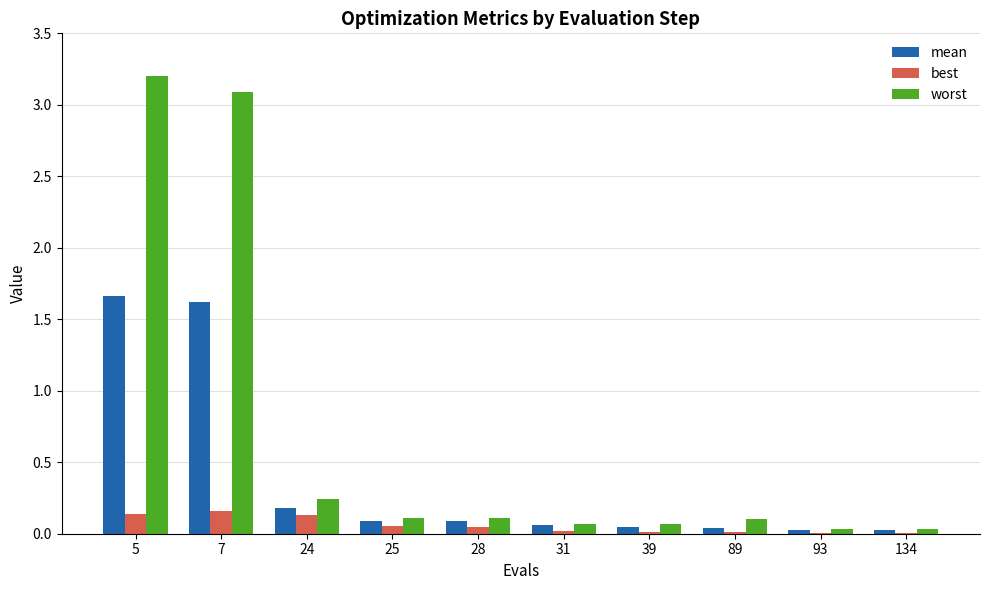

Which series has the largest total across all categories?

worst